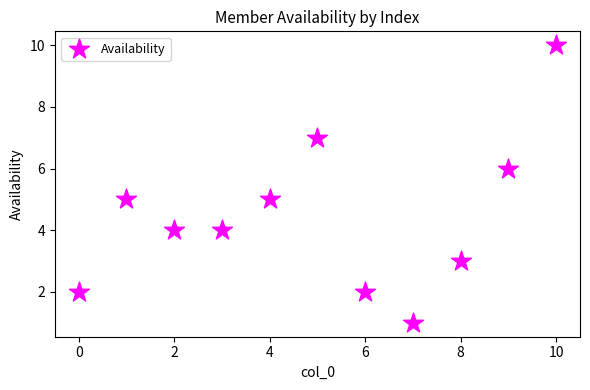

What is the range of Y values (max minus min)?

9